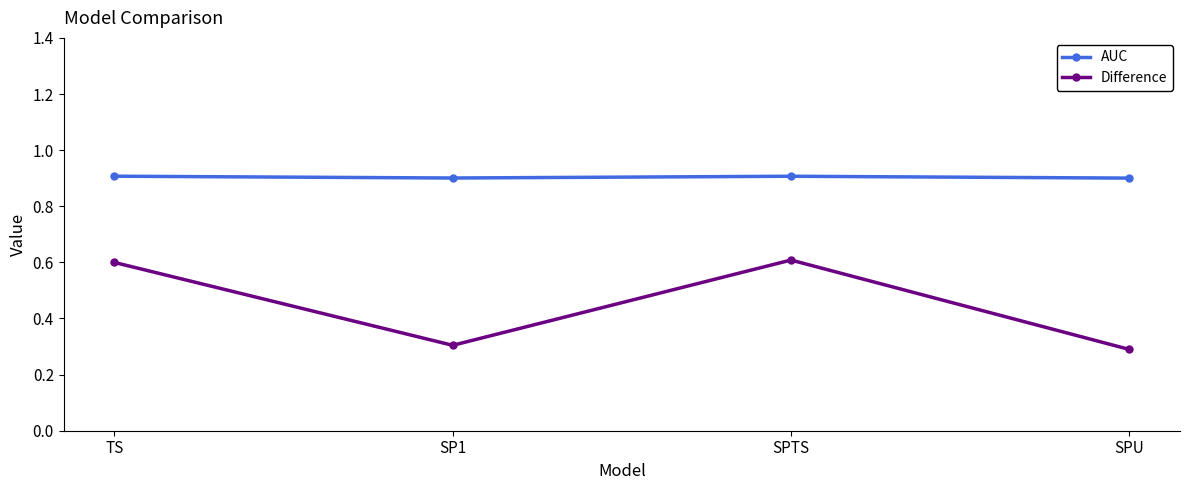

In AUC, how many points are higher than both neighbors (excluding endpoints)?

1